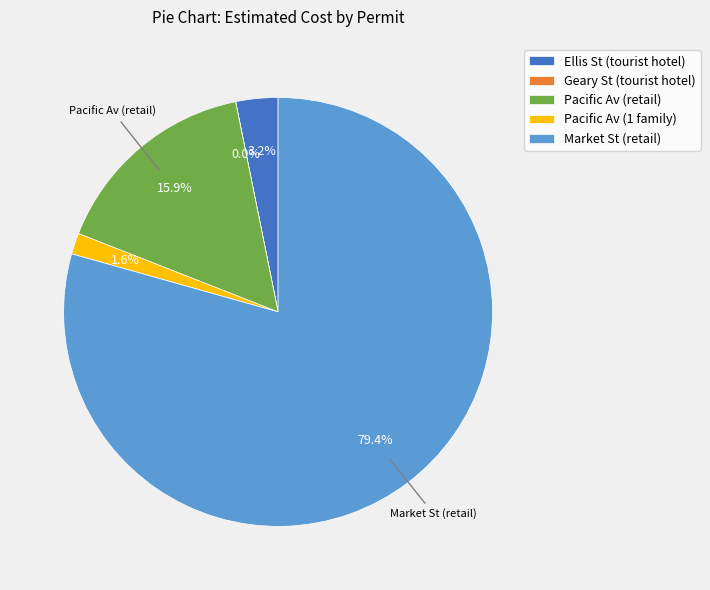

Which category accounts for the majority?

Market St (retail)